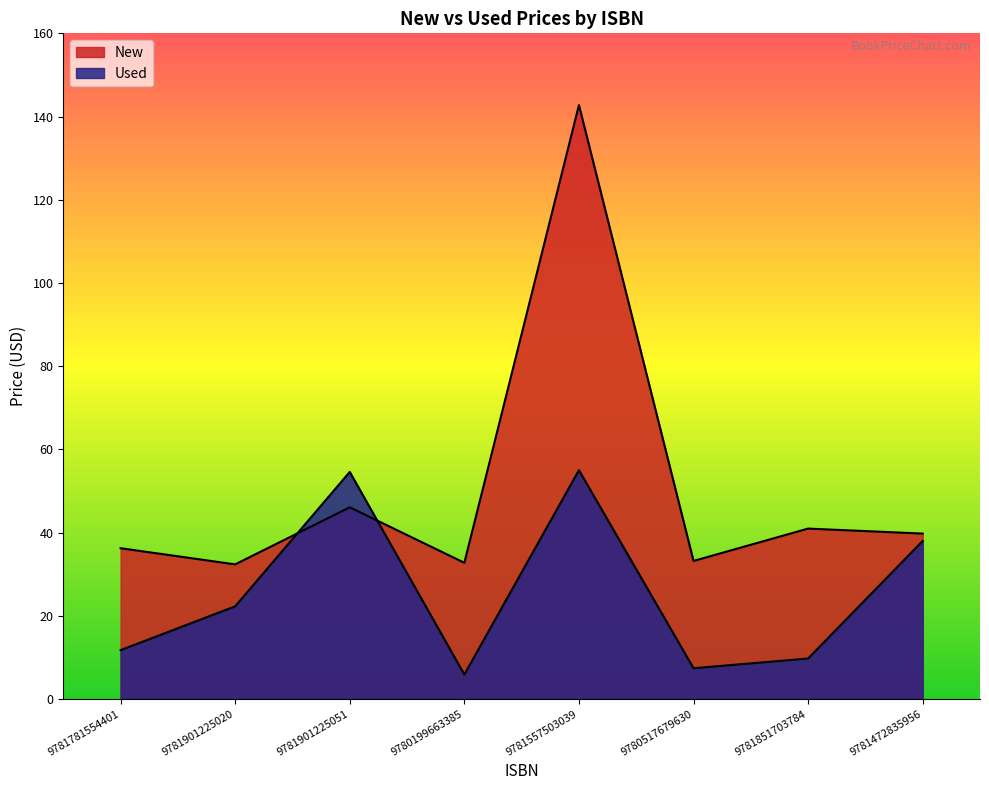

What is the average value of the Used series?

25.6